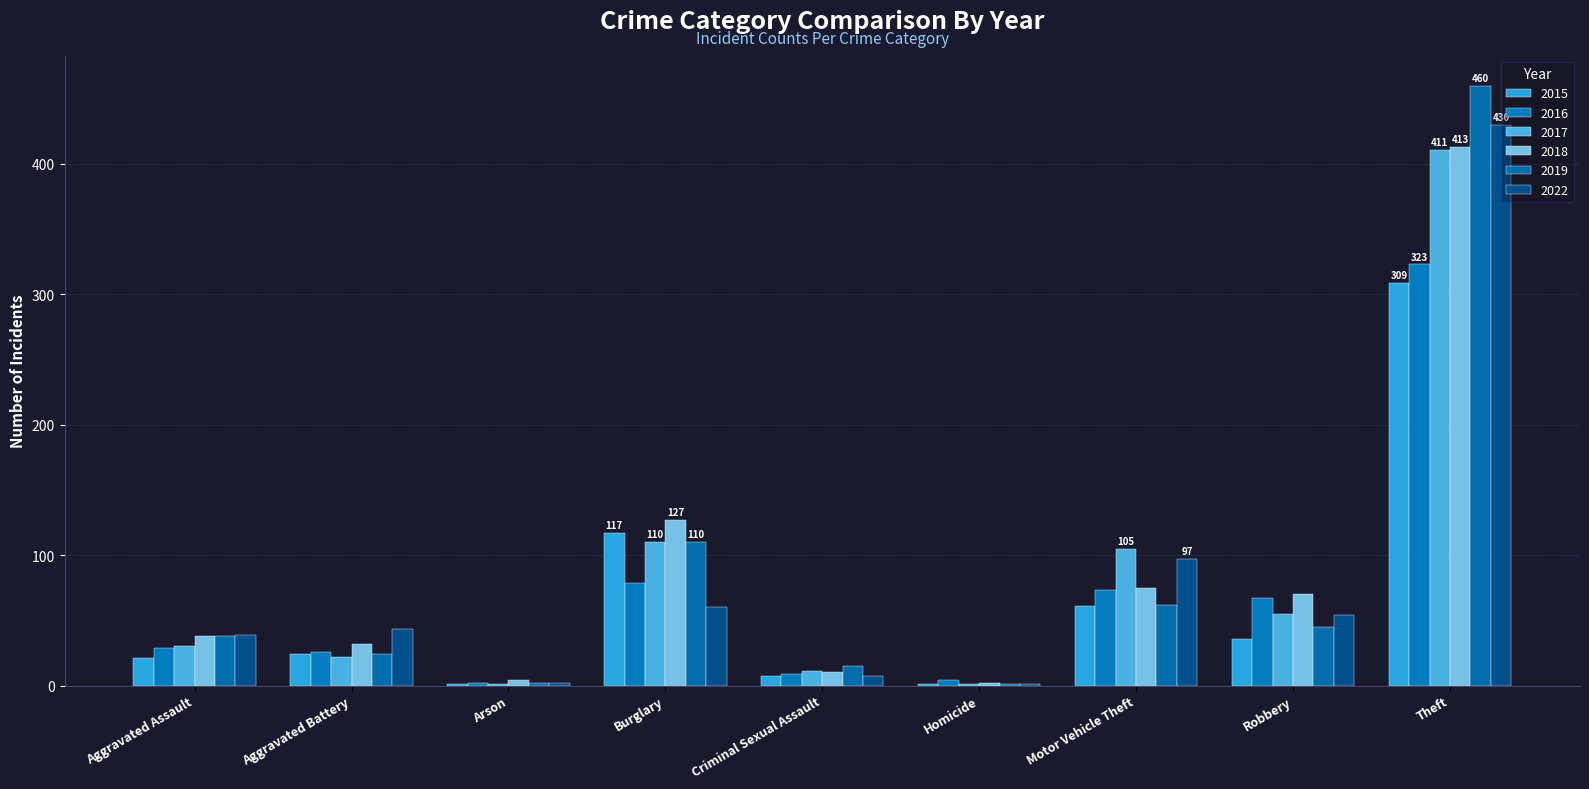

Count the number of categories in the chart.

9